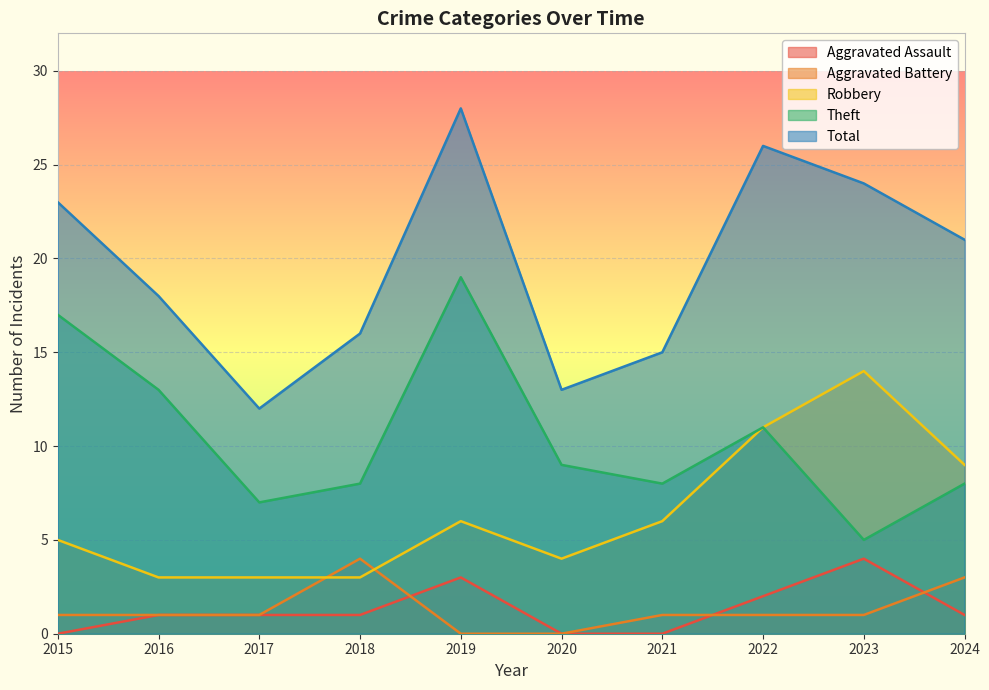

How many lines are shown in the chart?

5